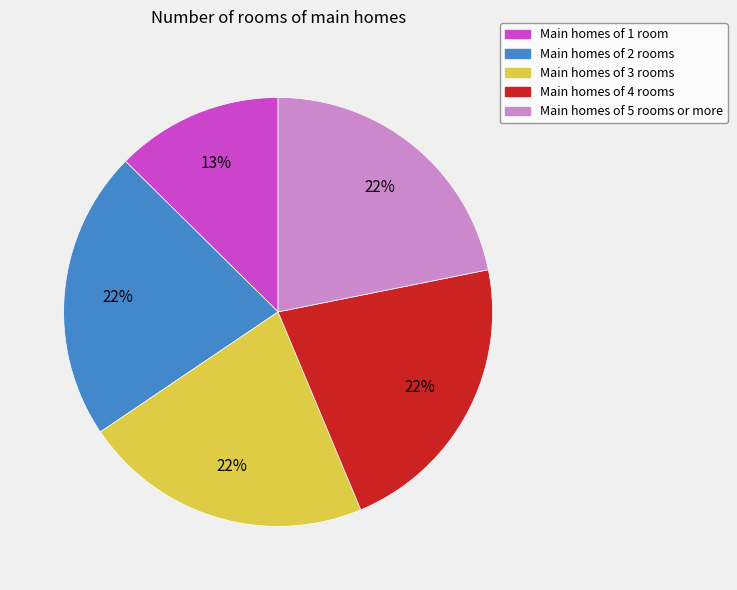

Which category has the smallest portion of the pie?

Main homes of 1 room